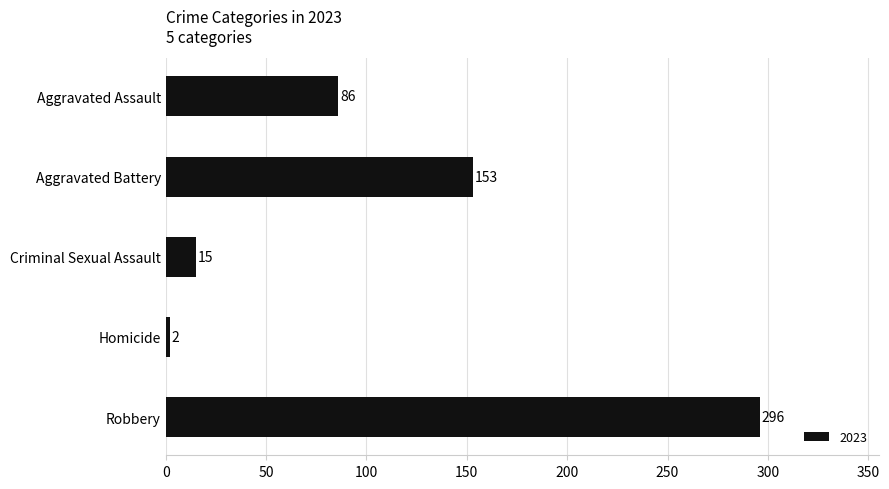

What is the sum of the values at Aggravated Assault and Robbery?

382